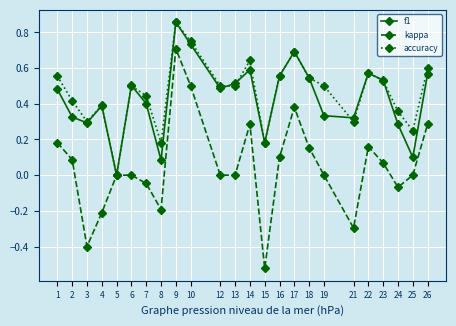

At which category does accuracy reach its first local valley?

3